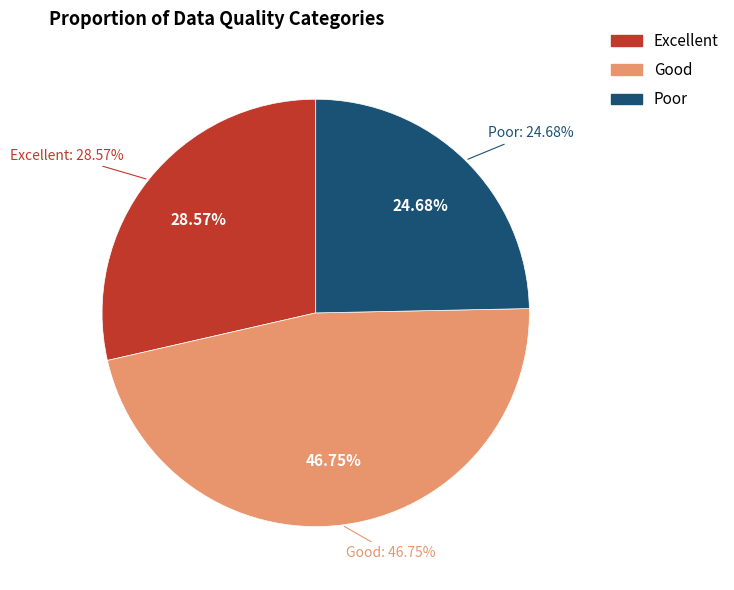

Do Poor and Good together represent more than half of the pie?

Yes